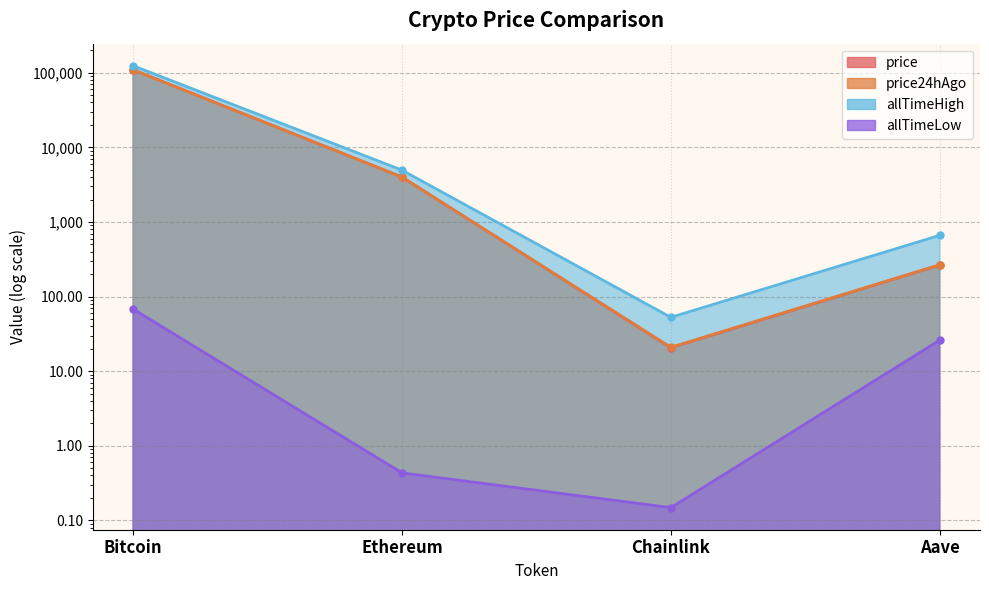

What is the label of the 2nd point from the right?

Chainlink